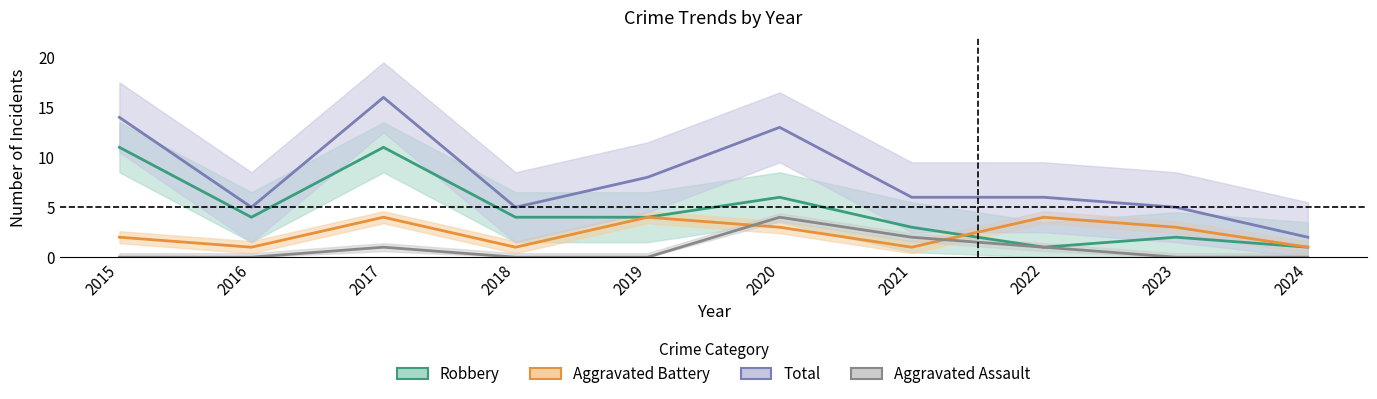

At which category does Aggravated Assault reach its first local peak?

2017